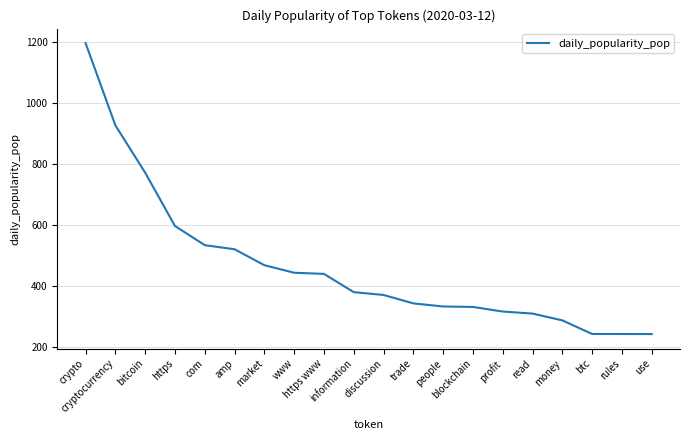

How many lines are shown in the chart?

1